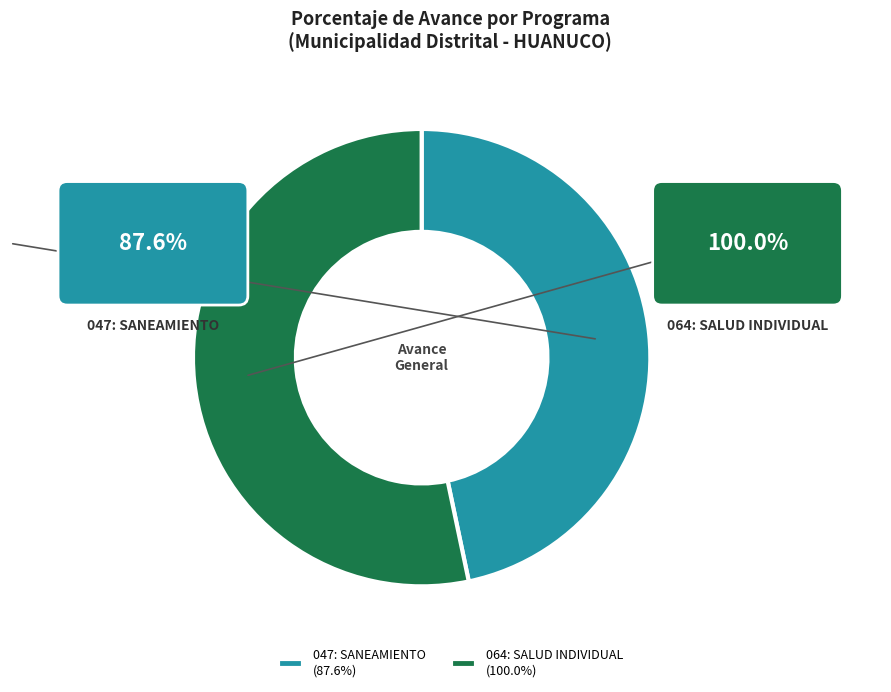

What portion of the pie excludes 047: SANEAMIENTO?

53.3%